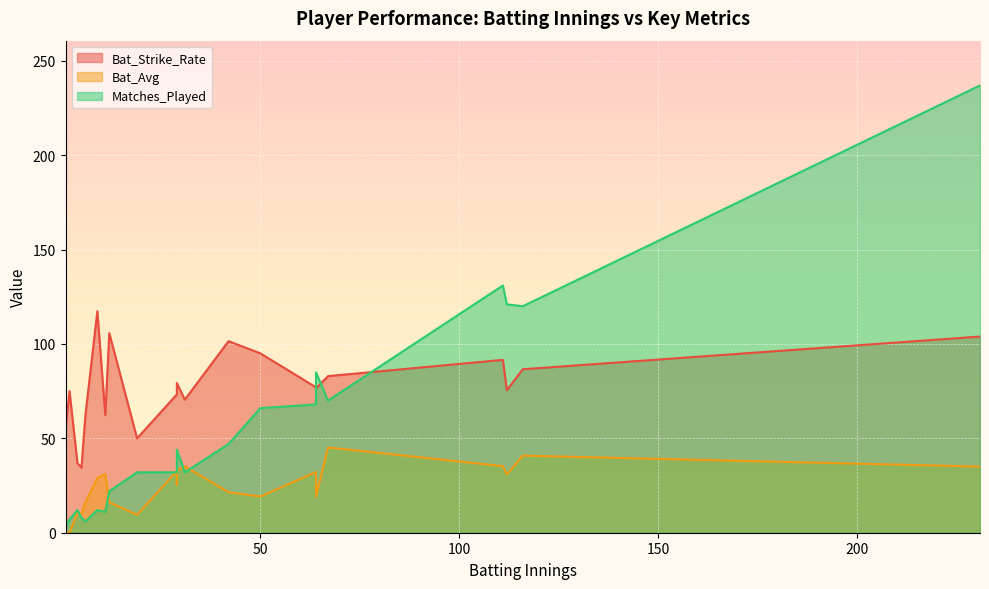

What is the highest value of the Matches_Played series?

237.0